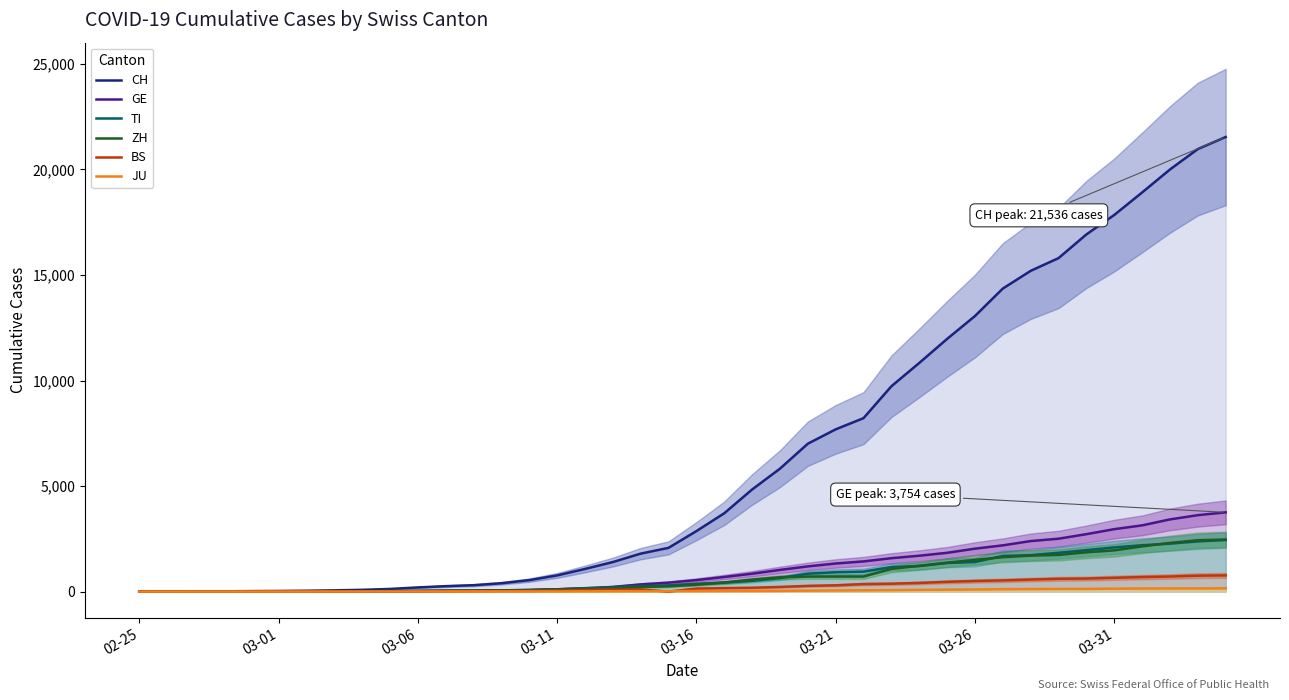

Rank the series by their maximum value, from lowest to highest.

JU, BS, TI, ZH, GE, CH